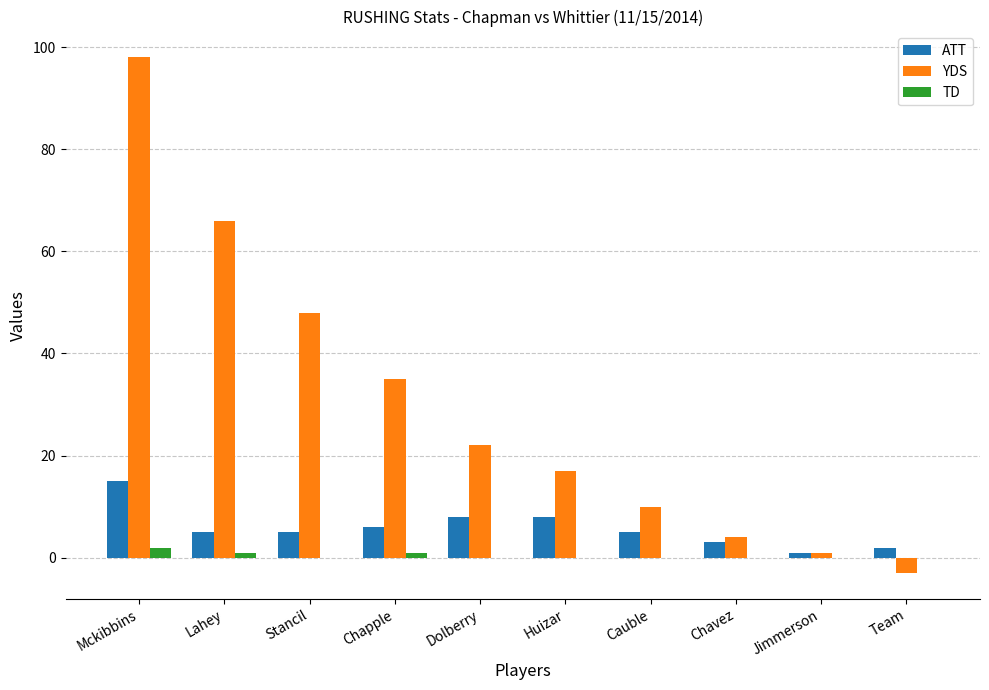

Which series has the largest total across all categories?

YDS